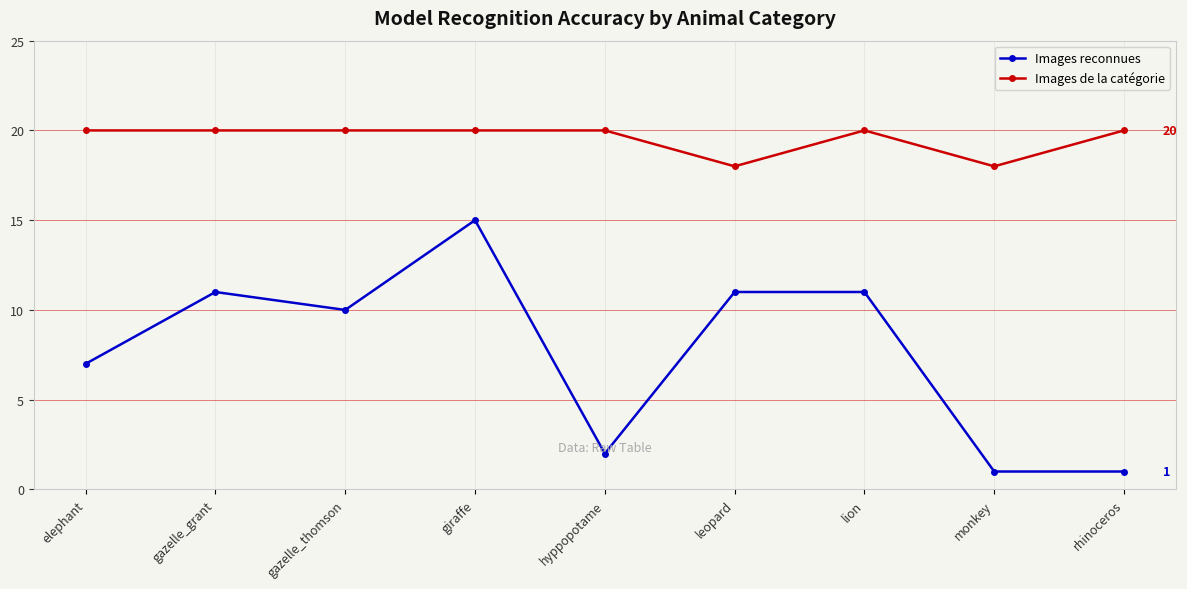

What is the highest value of the Images de la catégorie series?

20